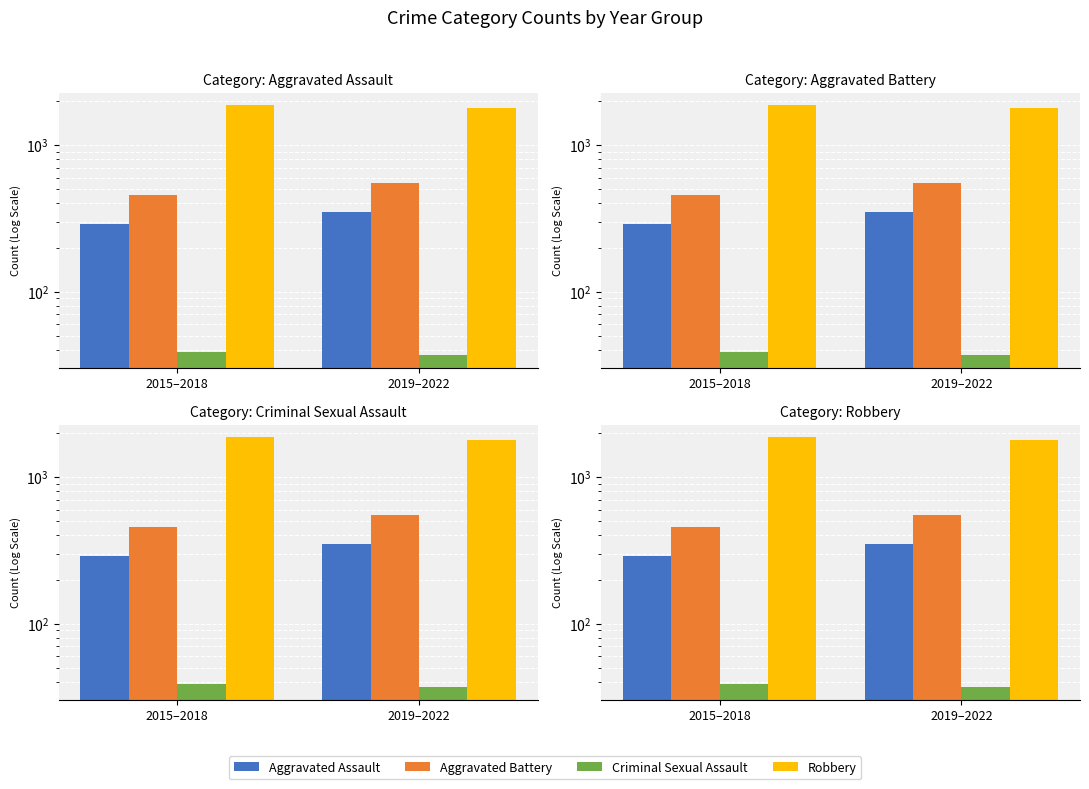

What position from the left is 2015–2018?

1